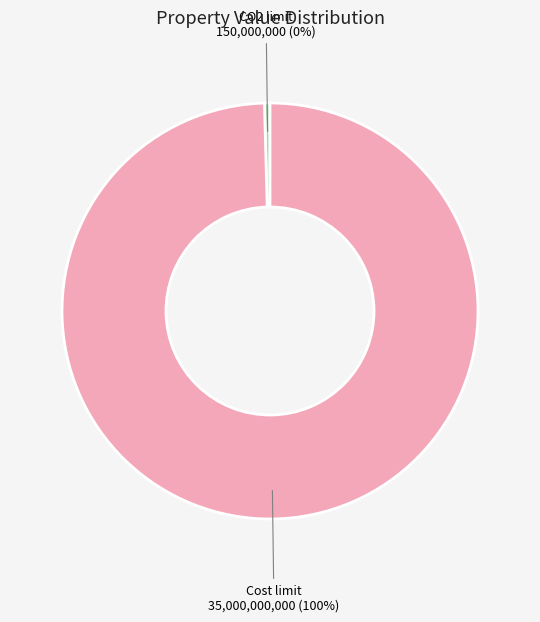

Is Cost limit the majority of the pie?

Yes